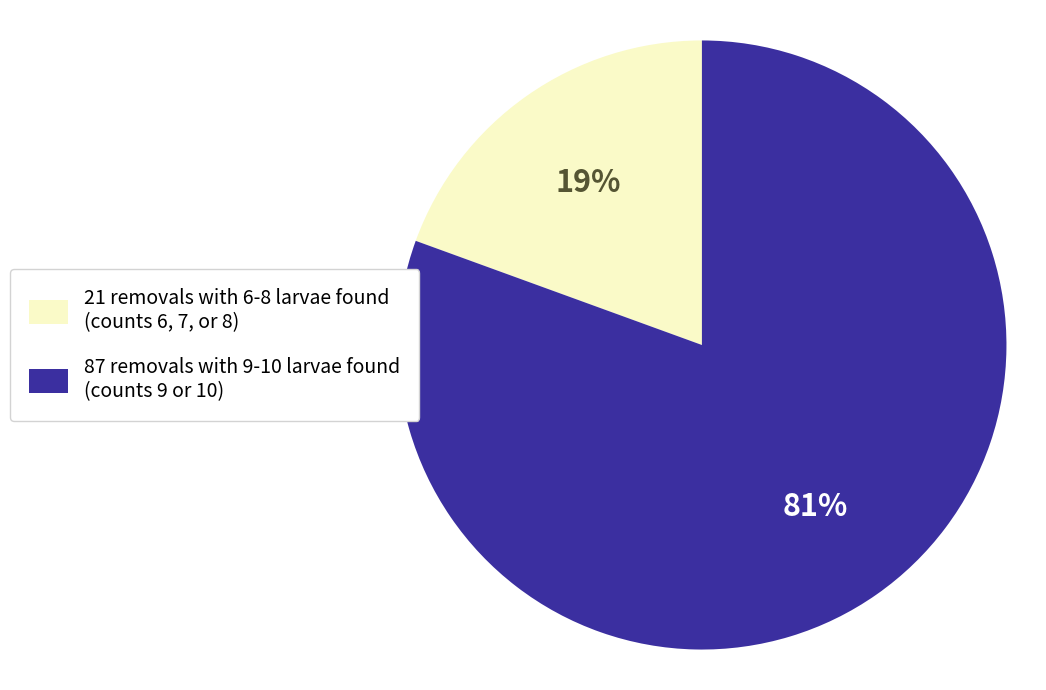

Do 21 removals with 6-8 larvae found (counts 6, 7, or 8) and 87 removals with 9-10 larvae found (counts 9 or 10) together represent more than half of the pie?

Yes